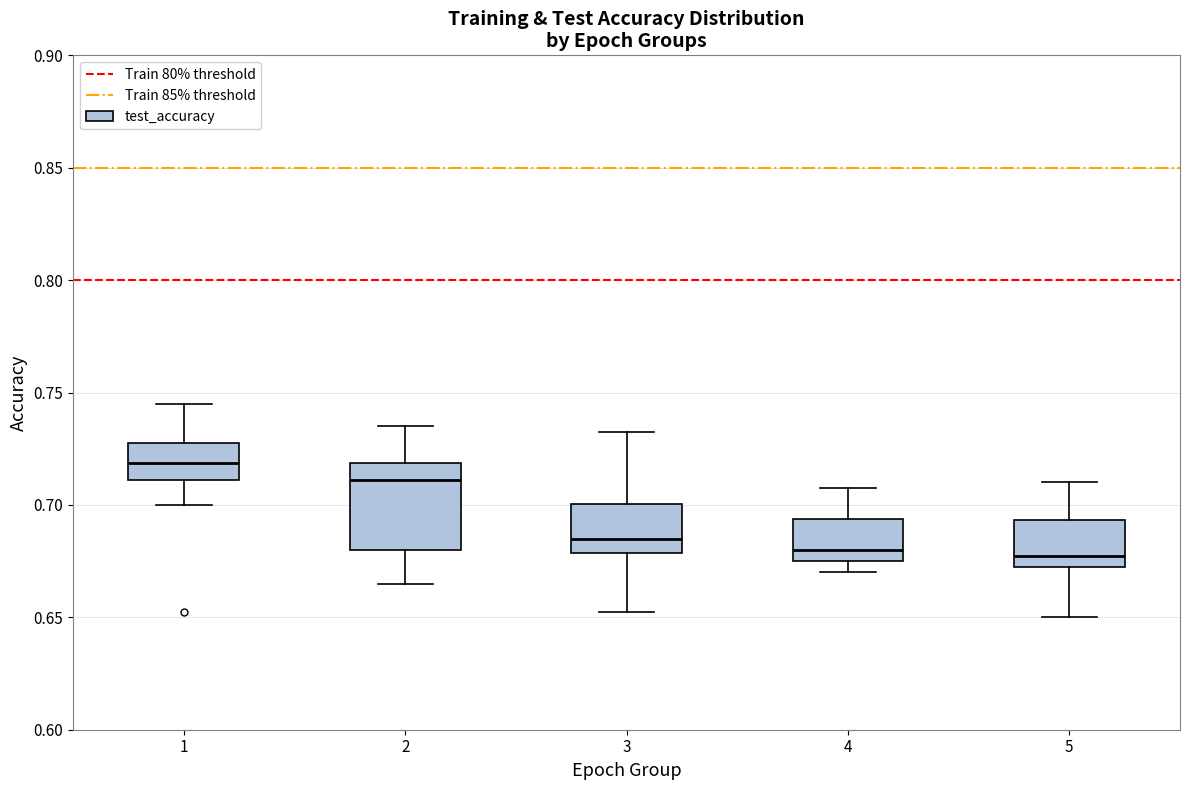

Which box's median line is the highest?

1